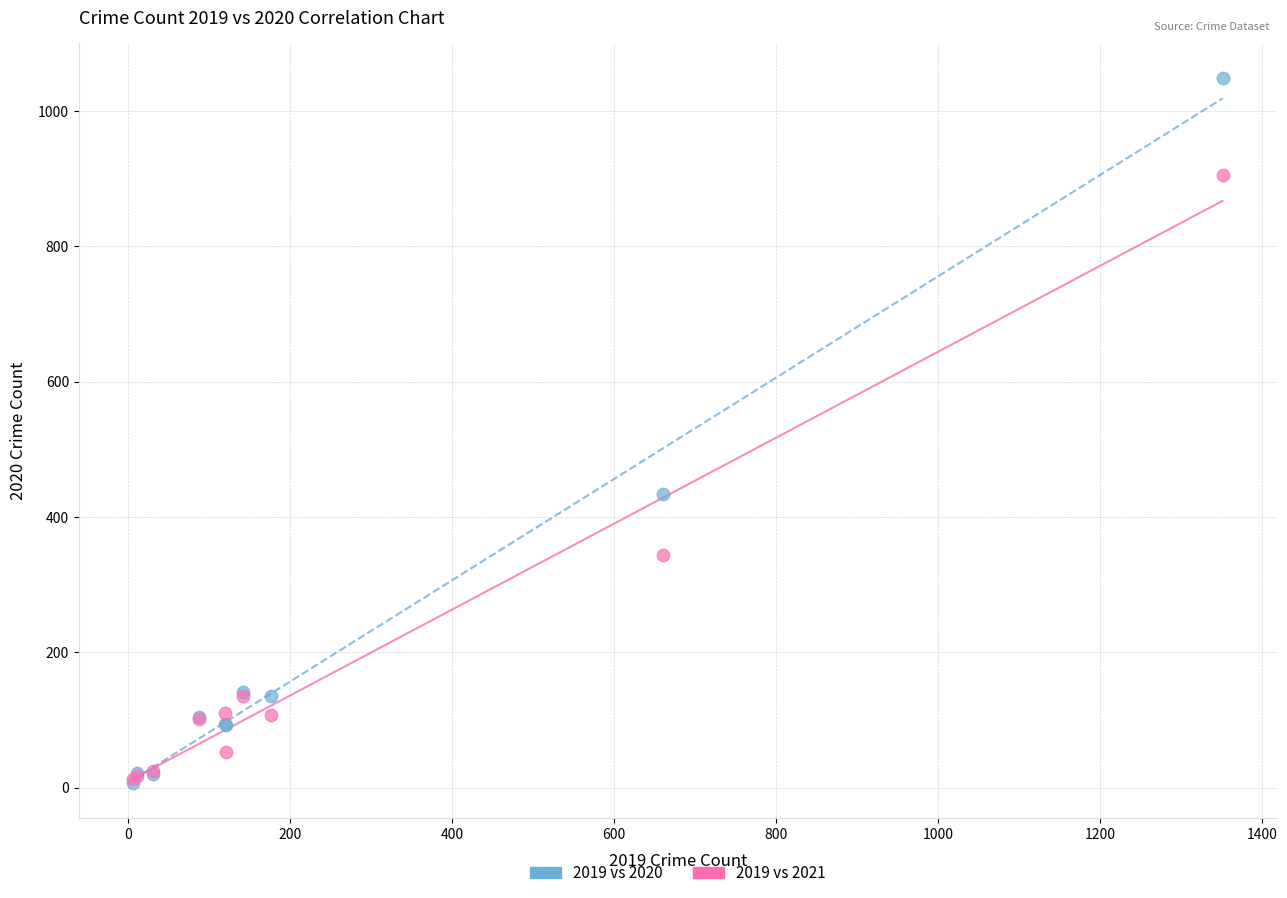

Across all series, what Y value is closest to 527?

434